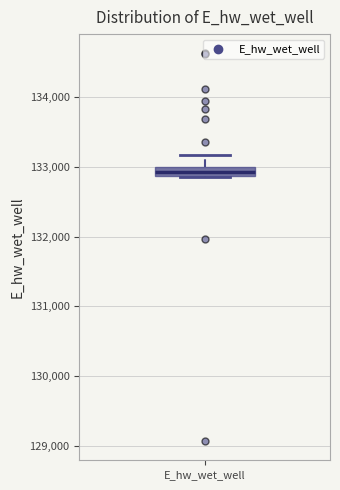

Where is the upper edge of the box for E_hw_wet_well on the y-axis? The values are not printed on the chart, so give them approximately, as read against the axis.

133000